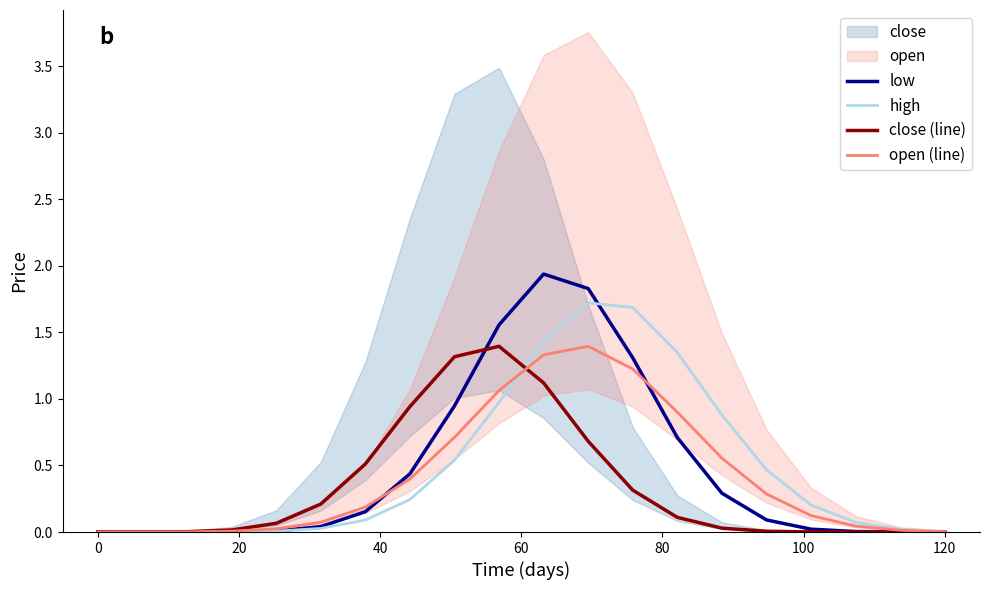

Which series has the largest total across all categories?

high